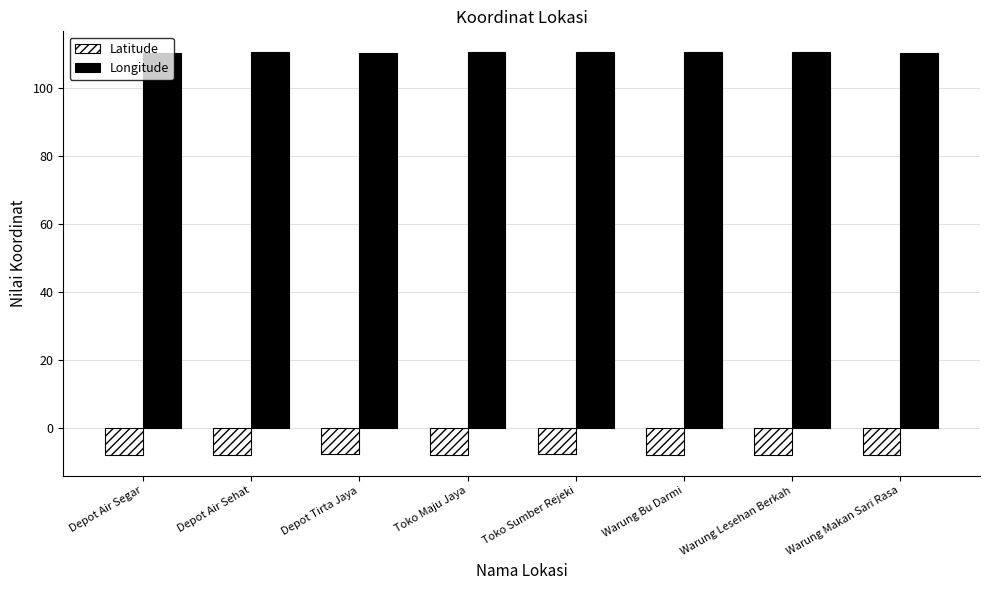

List the series in order of their peak value, lowest first.

Latitude, Longitude